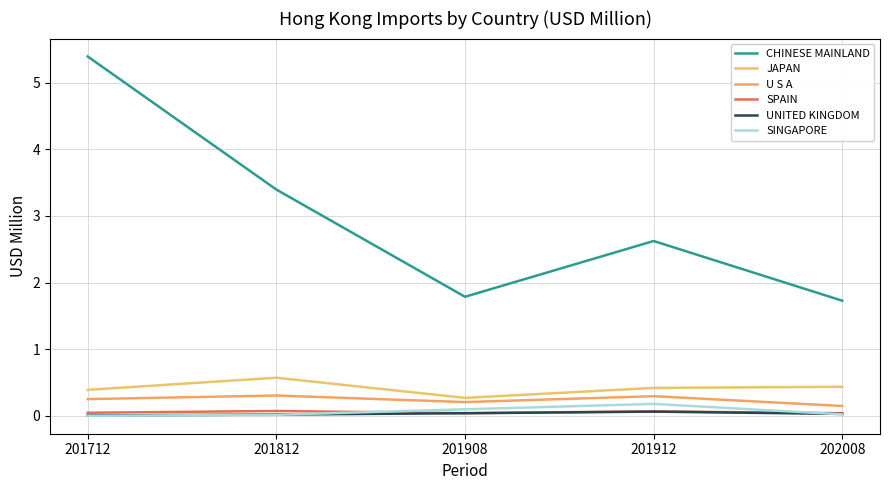

The SPAIN series shows 0.0 at 201908. True or false?

True